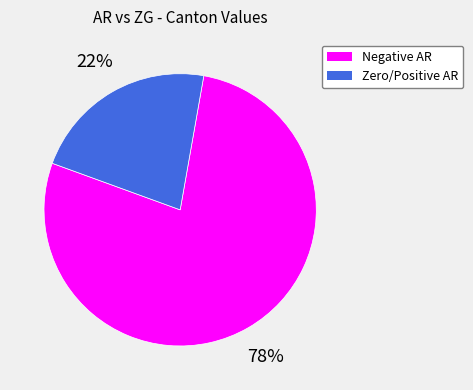

To the nearest percent, what is the difference between the largest and smallest slice percentages?

56%